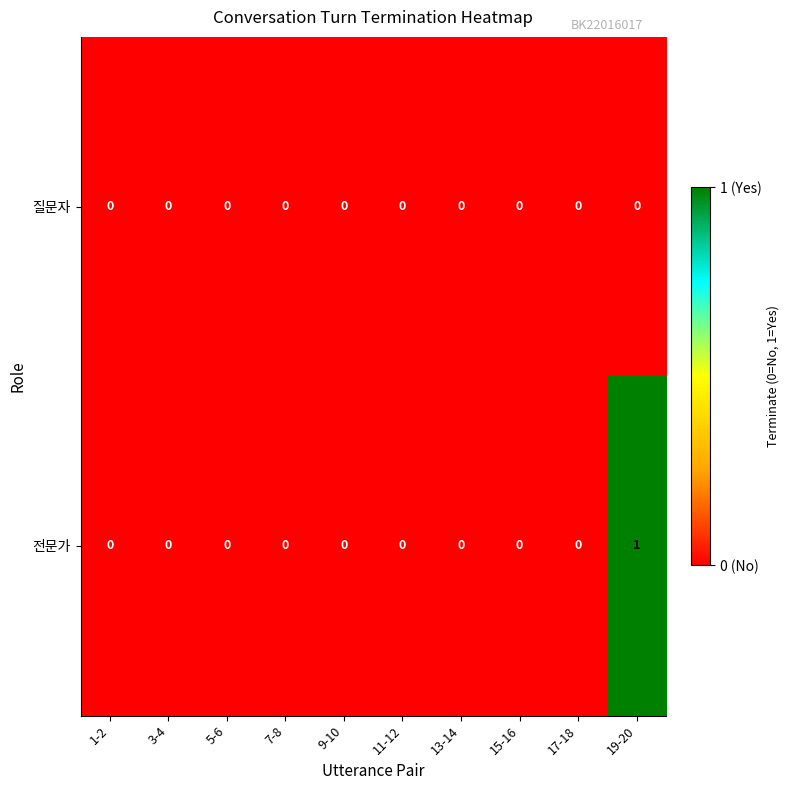

Rank the series by their maximum value, from lowest to highest.

질문자, 전문가